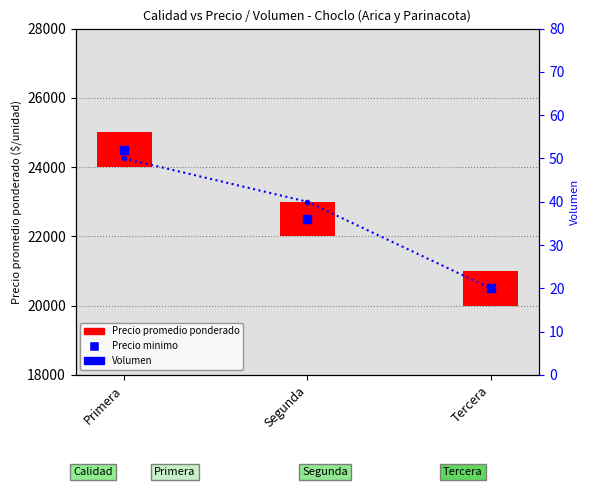

Which has a higher value, Primera or Tercera?

Primera